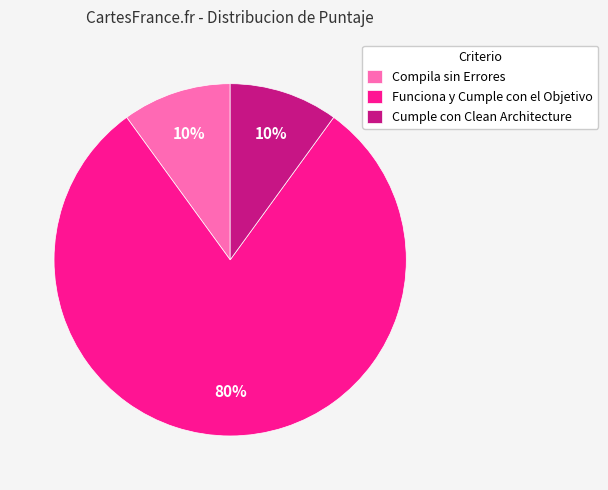

To the nearest percent, what is the average slice percentage?

33%